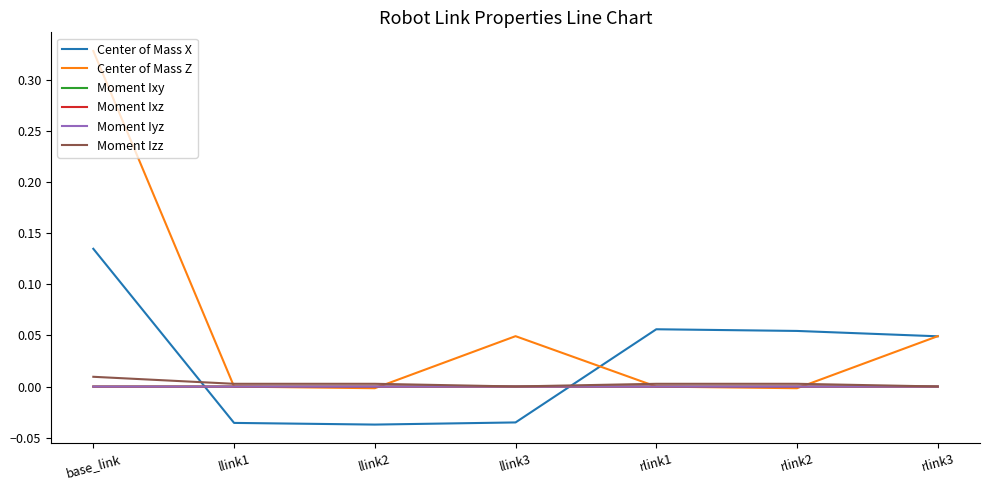

True or false: Center of Mass Z has more than 2 points higher than both neighbors.

False